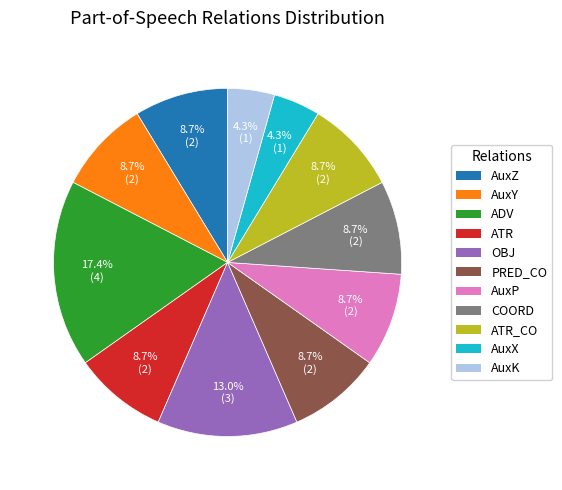

Does any single category account for the majority?

No